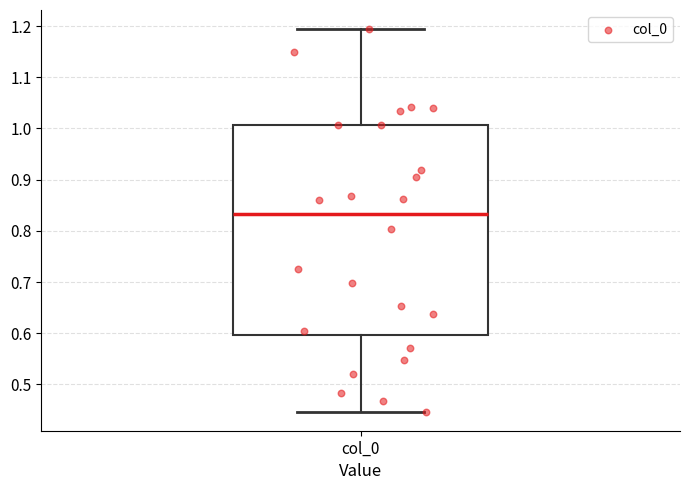

Read this box plot against the y-axis: the position of the median line, the range covered by the box, and the ends of both whiskers. The values are not printed on the chart, so give them approximately, as read against the axis.

median 0.83, box 0.60 to 1.01, whiskers 0.45 to 1.19